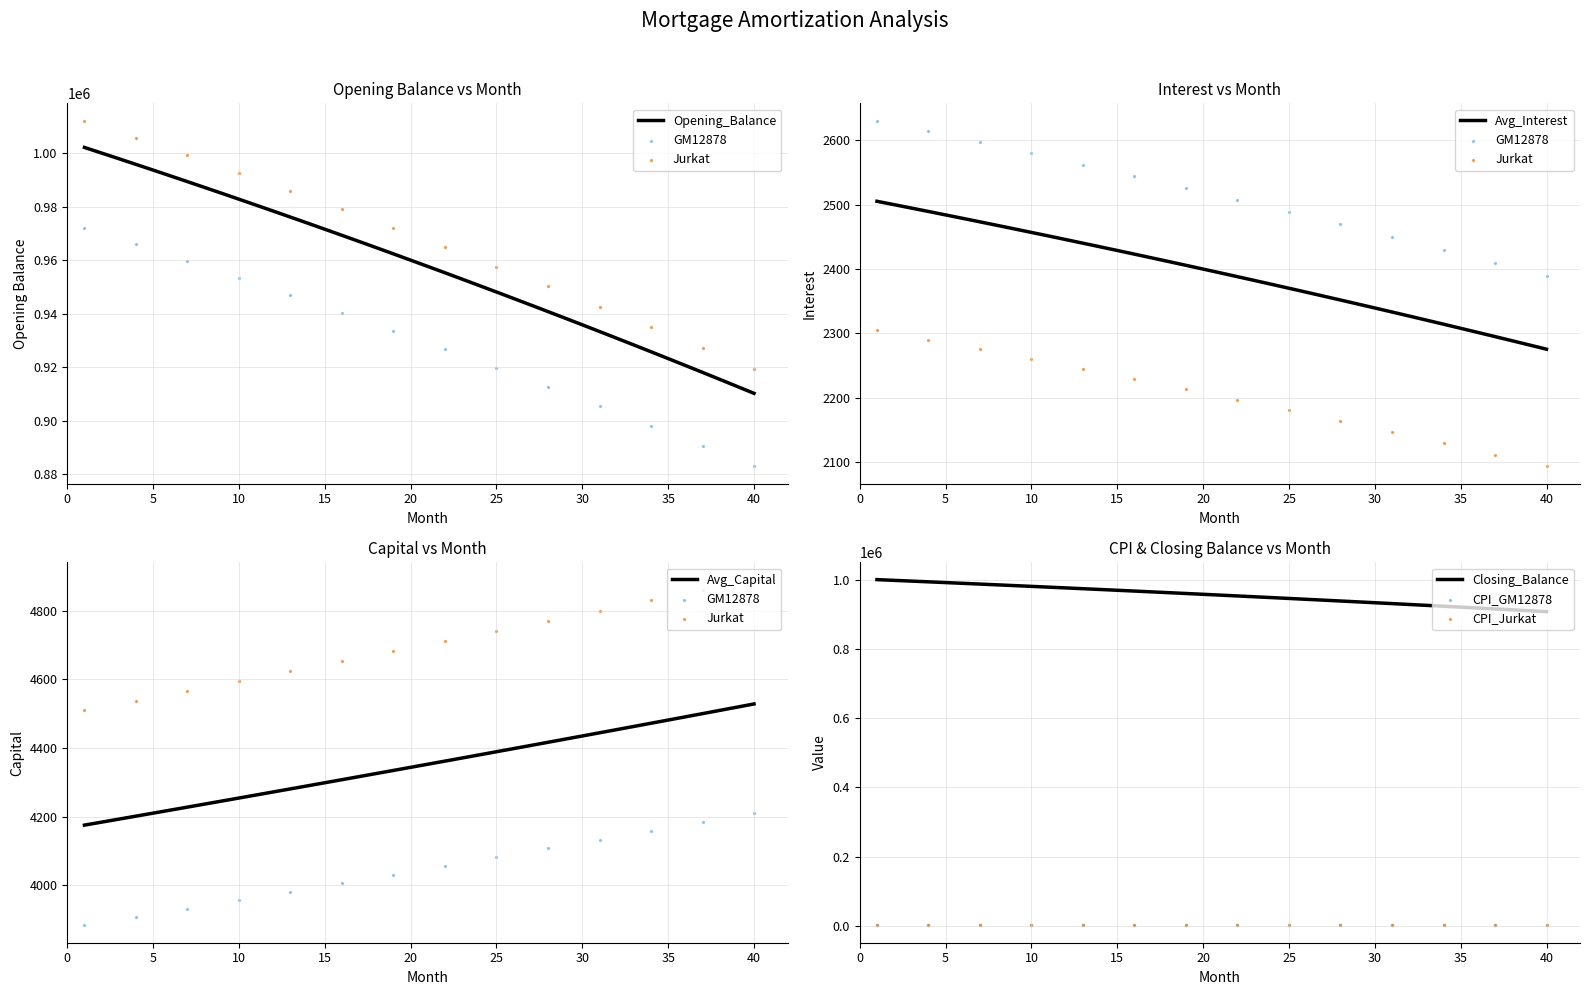

What is the lowest value of the Opening_Balance series?

910203.2